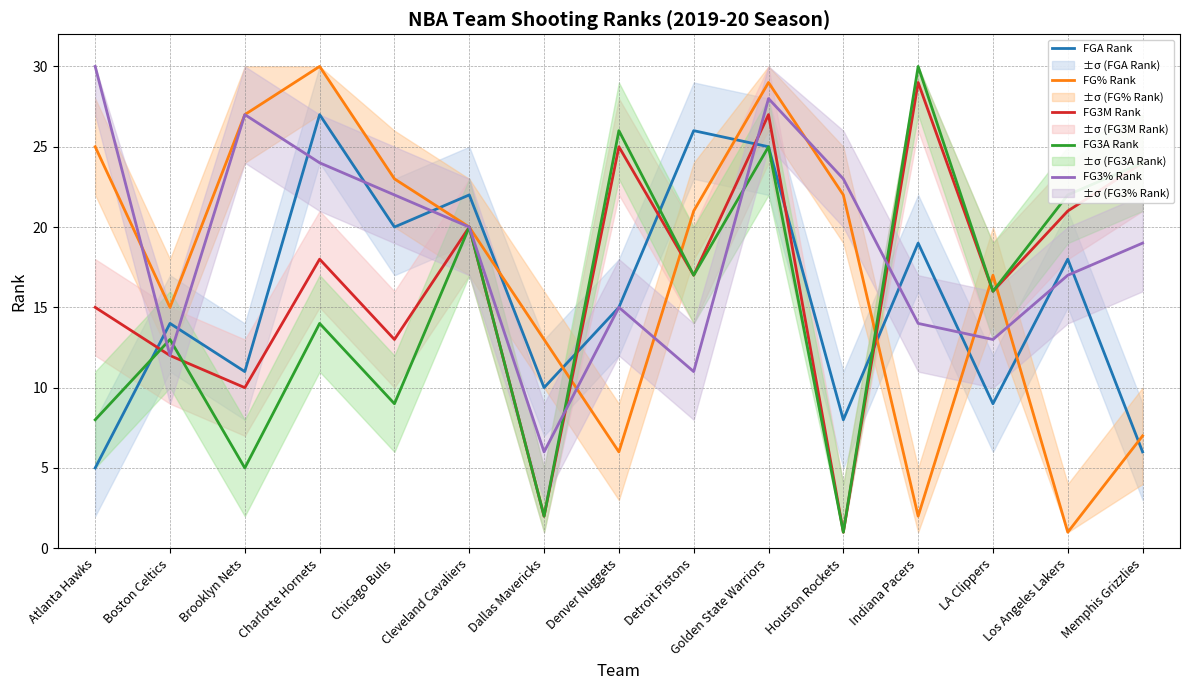

At which label does FGA Rank first exceed 15?

Charlotte Hornets